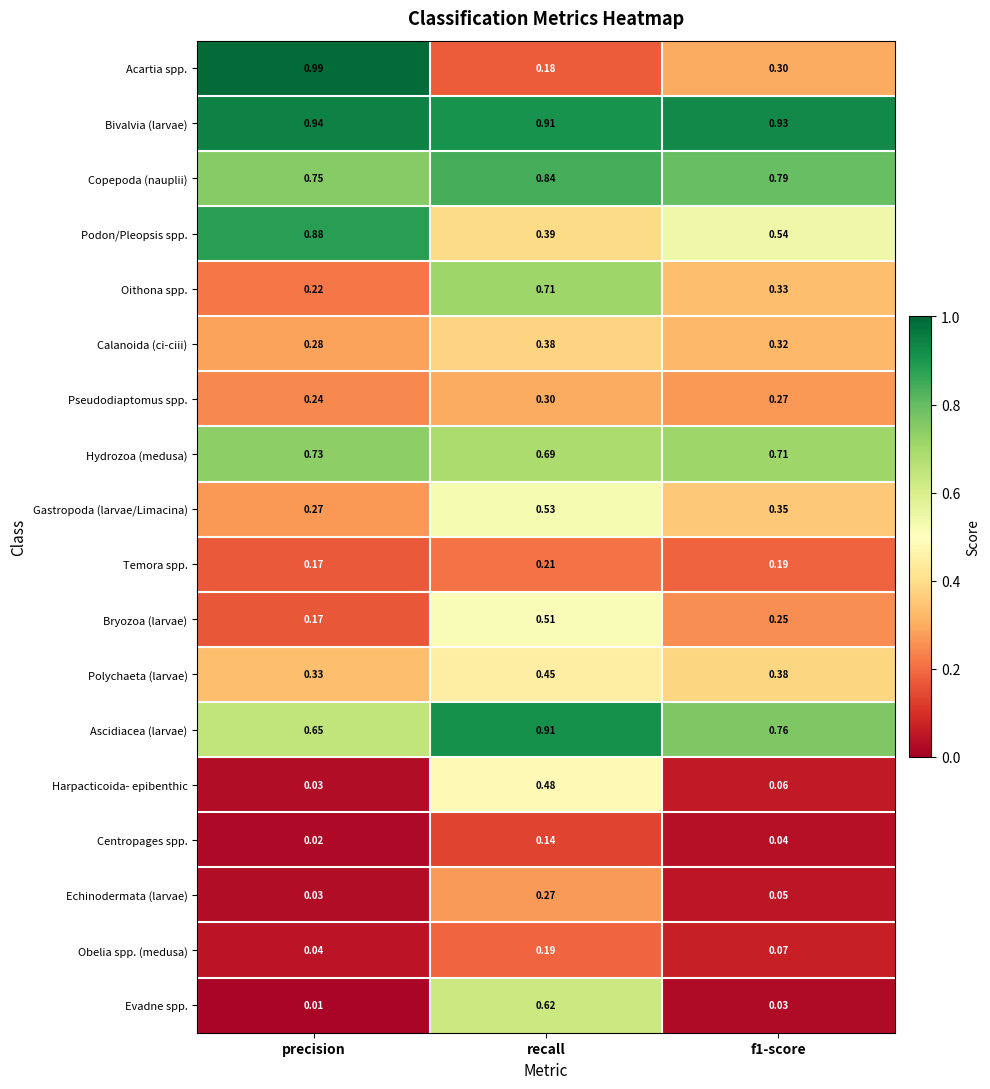

Which series has the largest range (max minus min)?

Acartia spp.